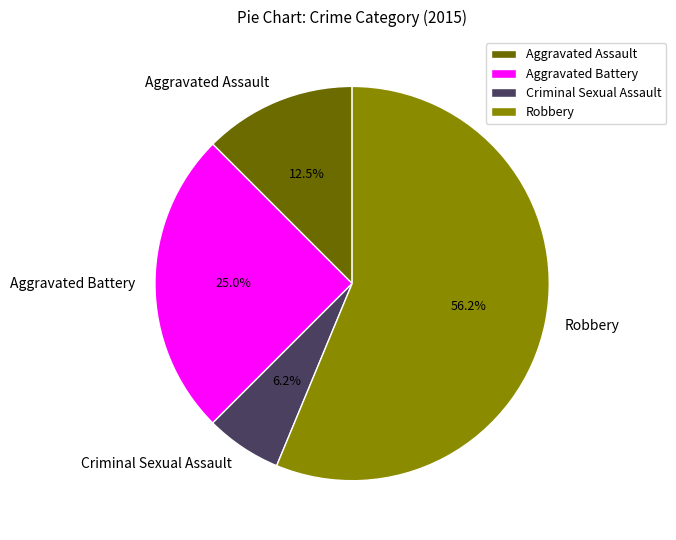

Count the number of slices in the pie.

4